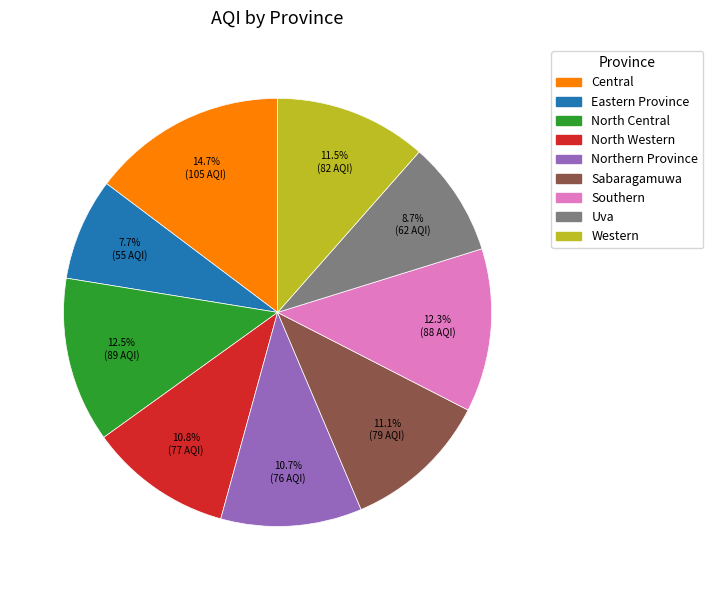

Which category has the biggest portion of the pie?

Central